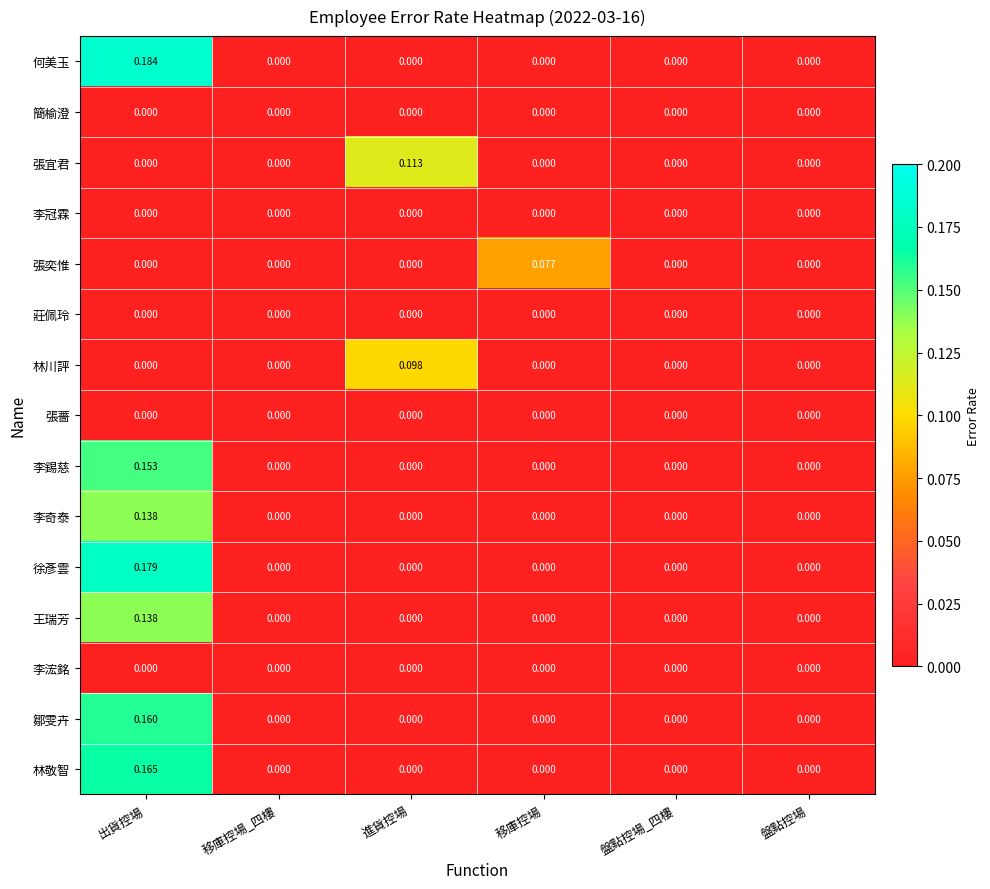

Between 進貨控場 and 移庫控場, which series saw the biggest shift?

張宜君